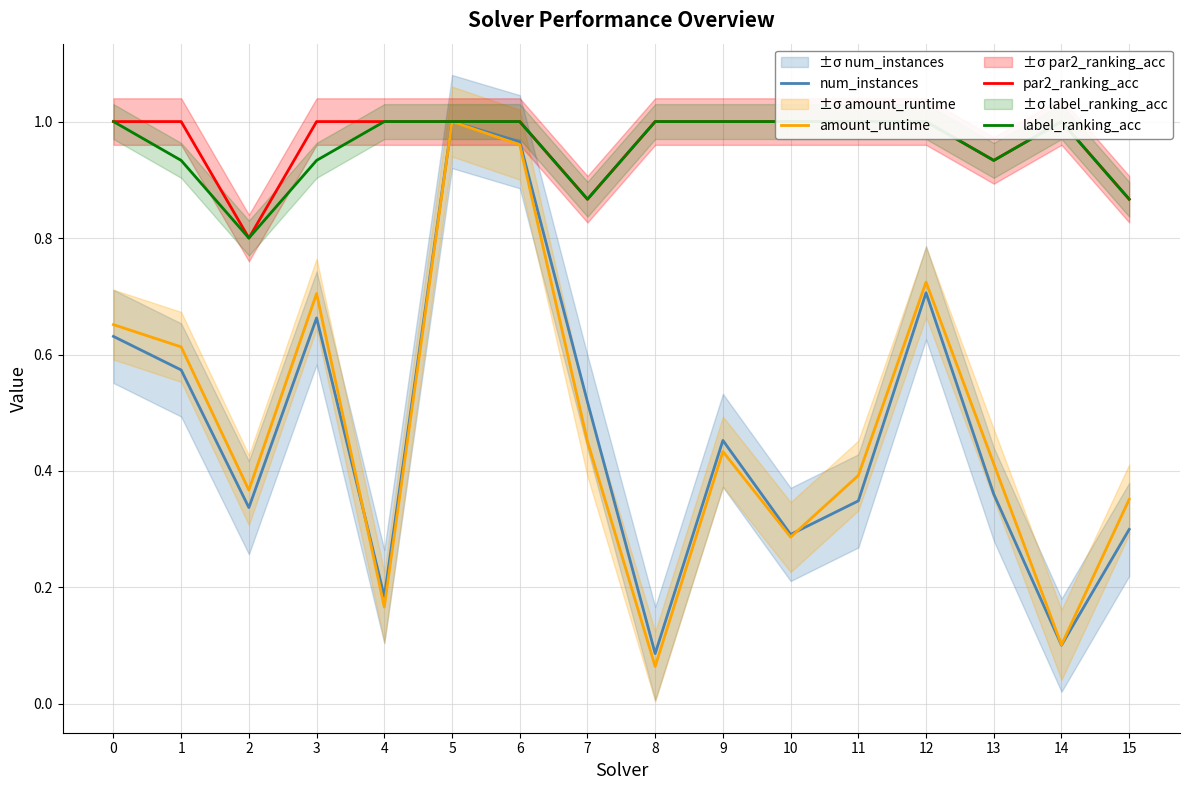

What is the lowest value of the num_instances series?

0.1